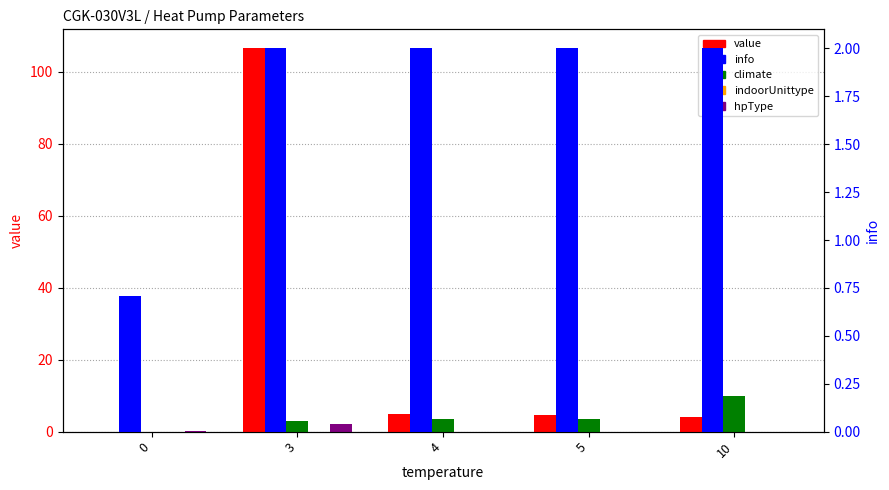

How many bars are there in each group?

5